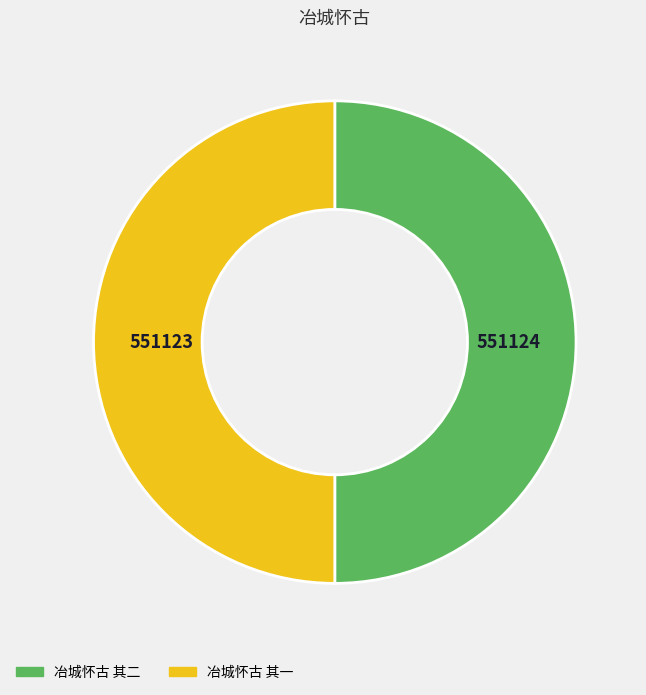

Do 冶城怀古 其一 and 冶城怀古 其二 together represent more than half of the pie?

Yes